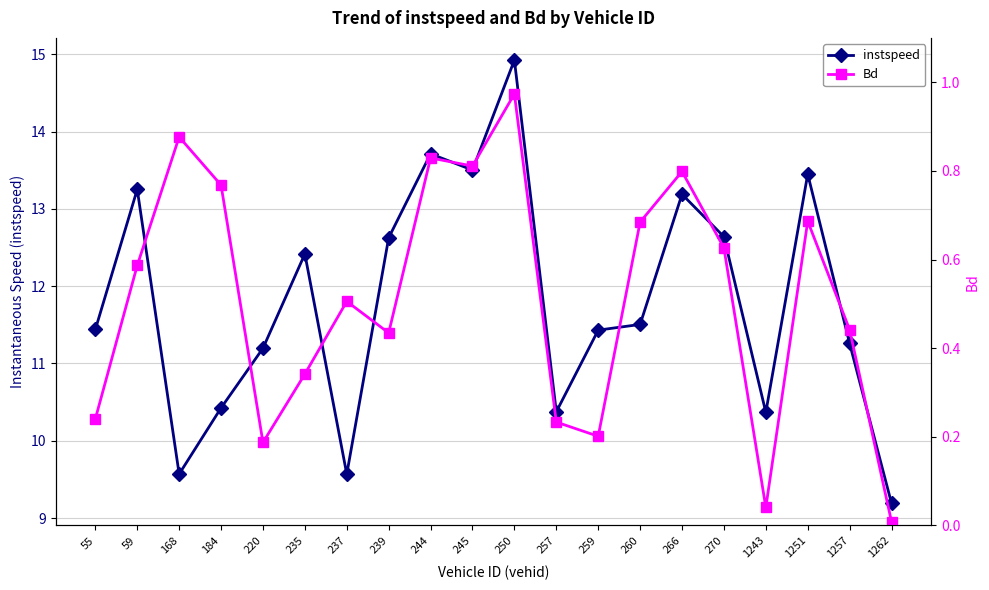

At 270, list the series in order from largest to smallest.

instspeed, Bd